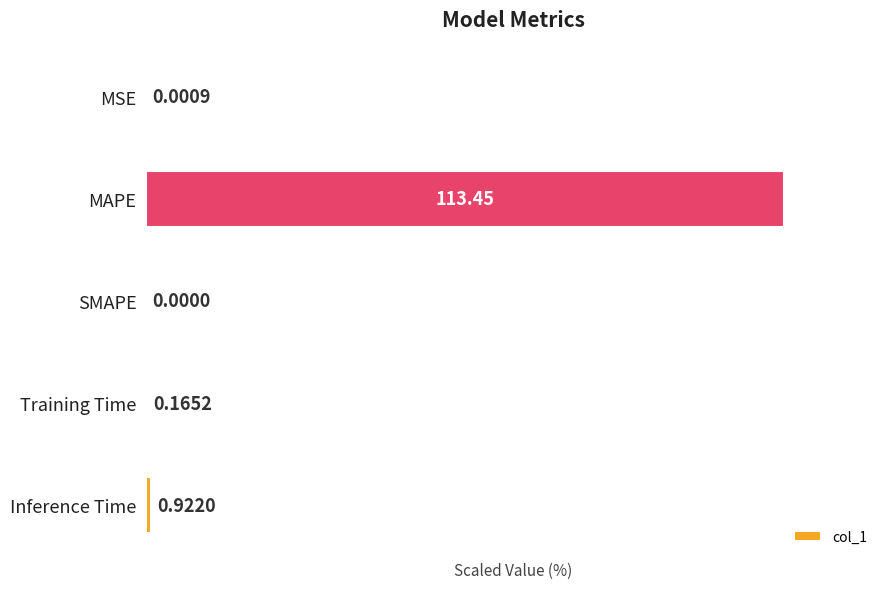

What is the change in value from SMAPE to Training Time?

+0.1